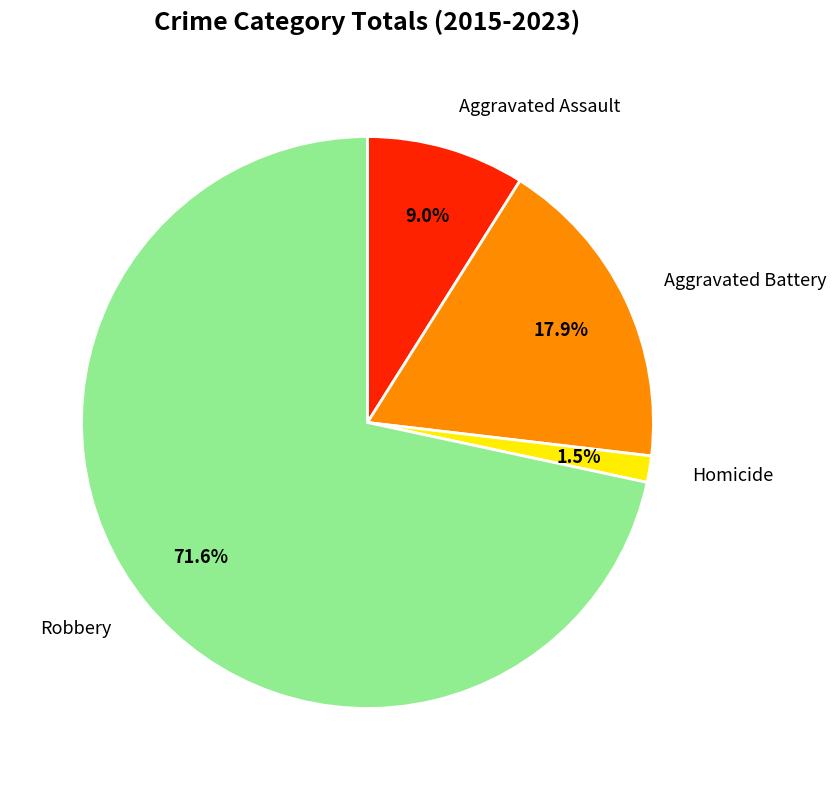

Is Robbery the majority of the pie?

Yes